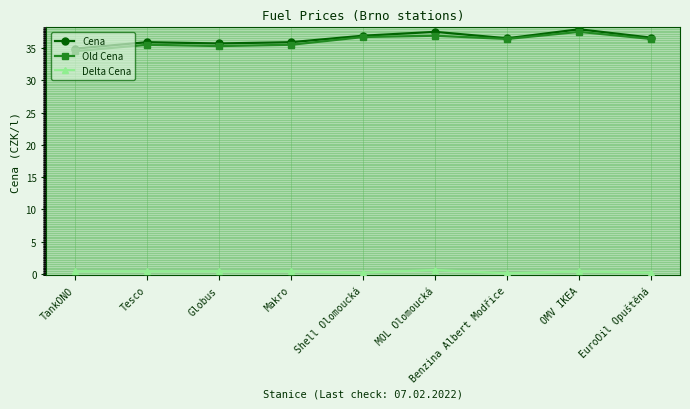

At which label does Old Cena reach its peak?

OMV IKEA